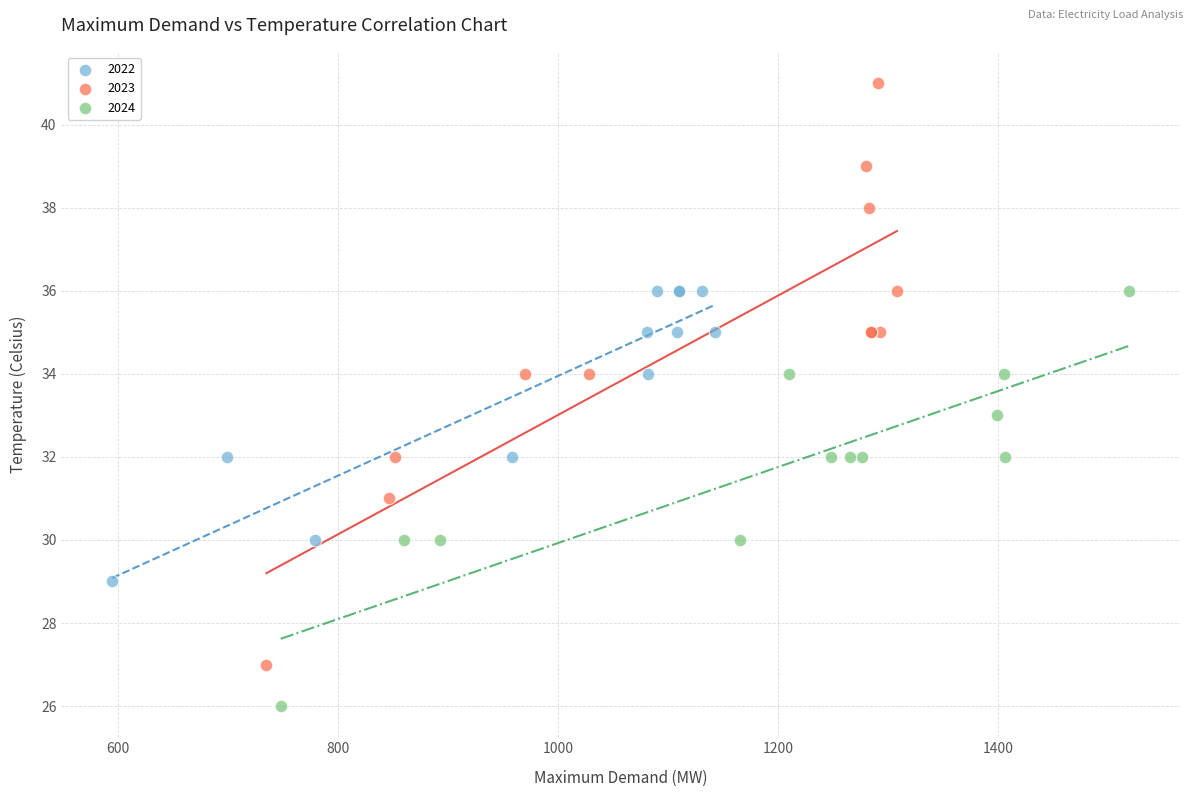

Which series has the widest spread of Y values?

2023